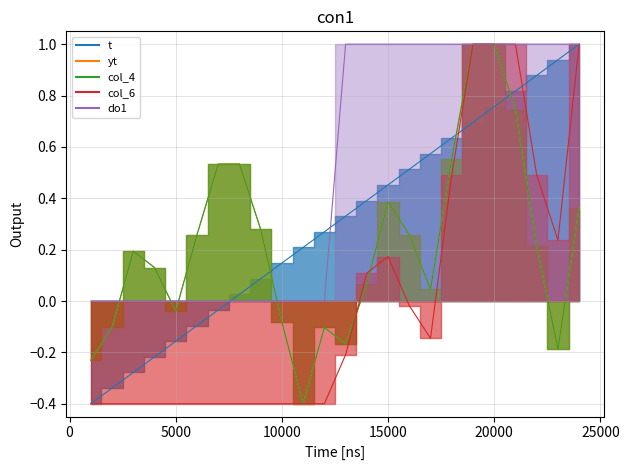

How many data points in col_4 are above 0?

16